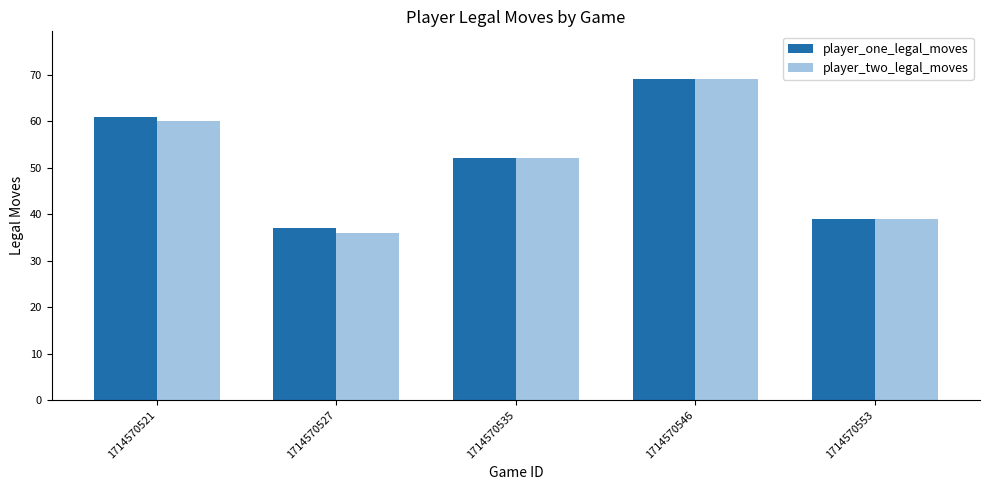

At which label does player_one_legal_moves reach its peak?

1714570546